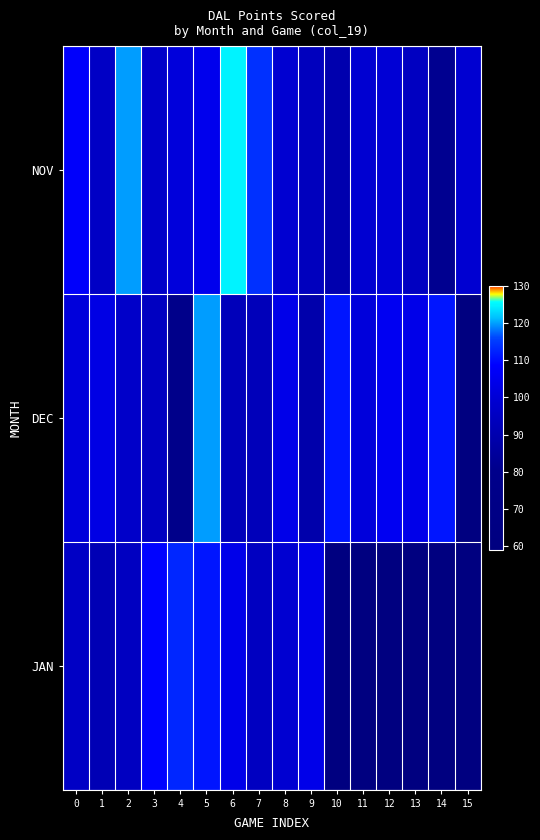

At which label does DEC reach its minimum?

4